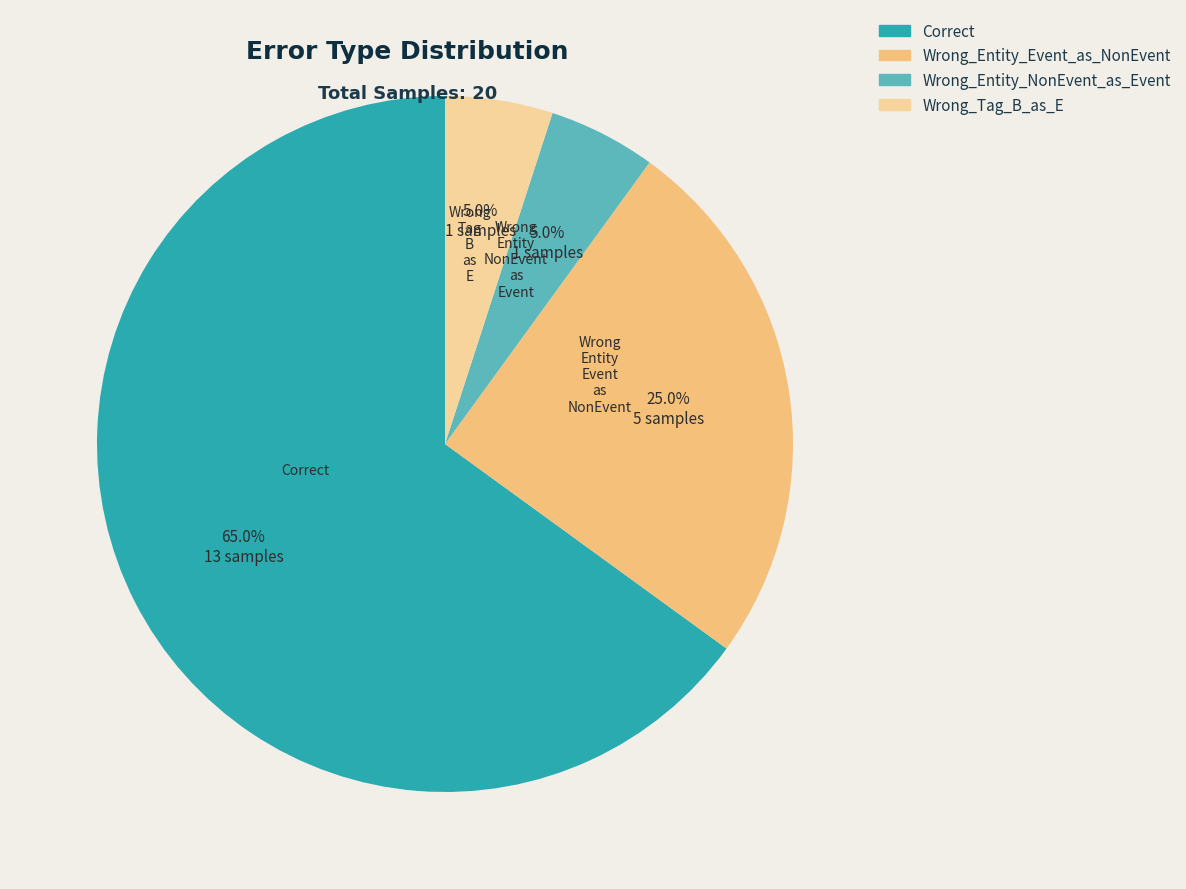

Approximately how many times larger is the value at Wrong_Entity_Event_as_NonEvent compared to Correct?

0.4